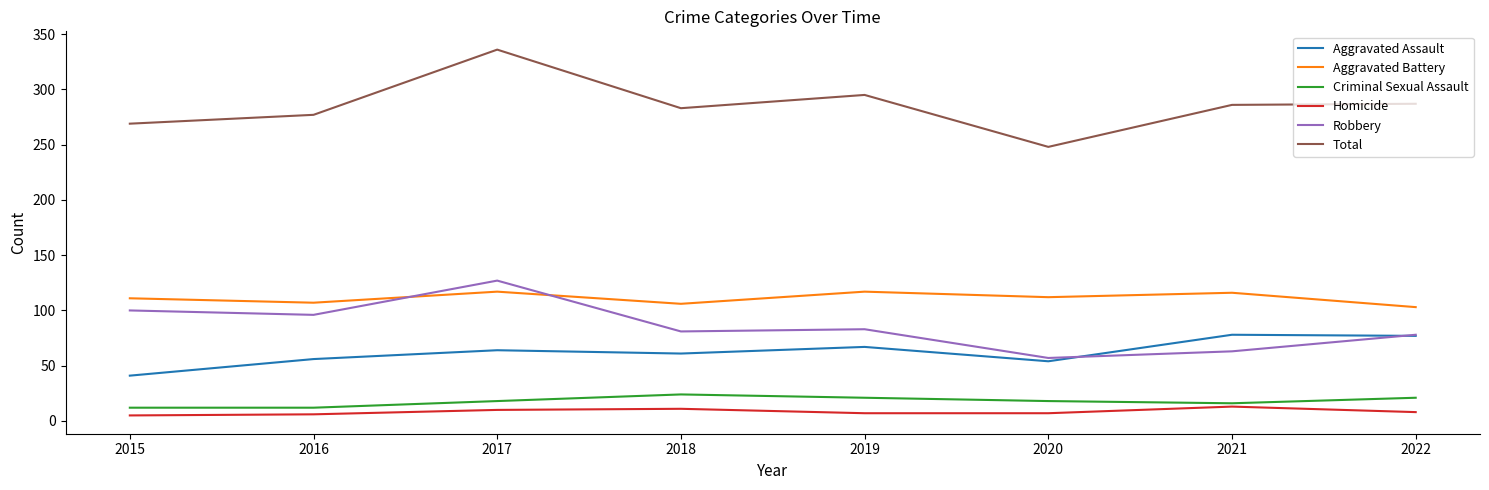

What is the lowest value of the Criminal Sexual Assault series?

12